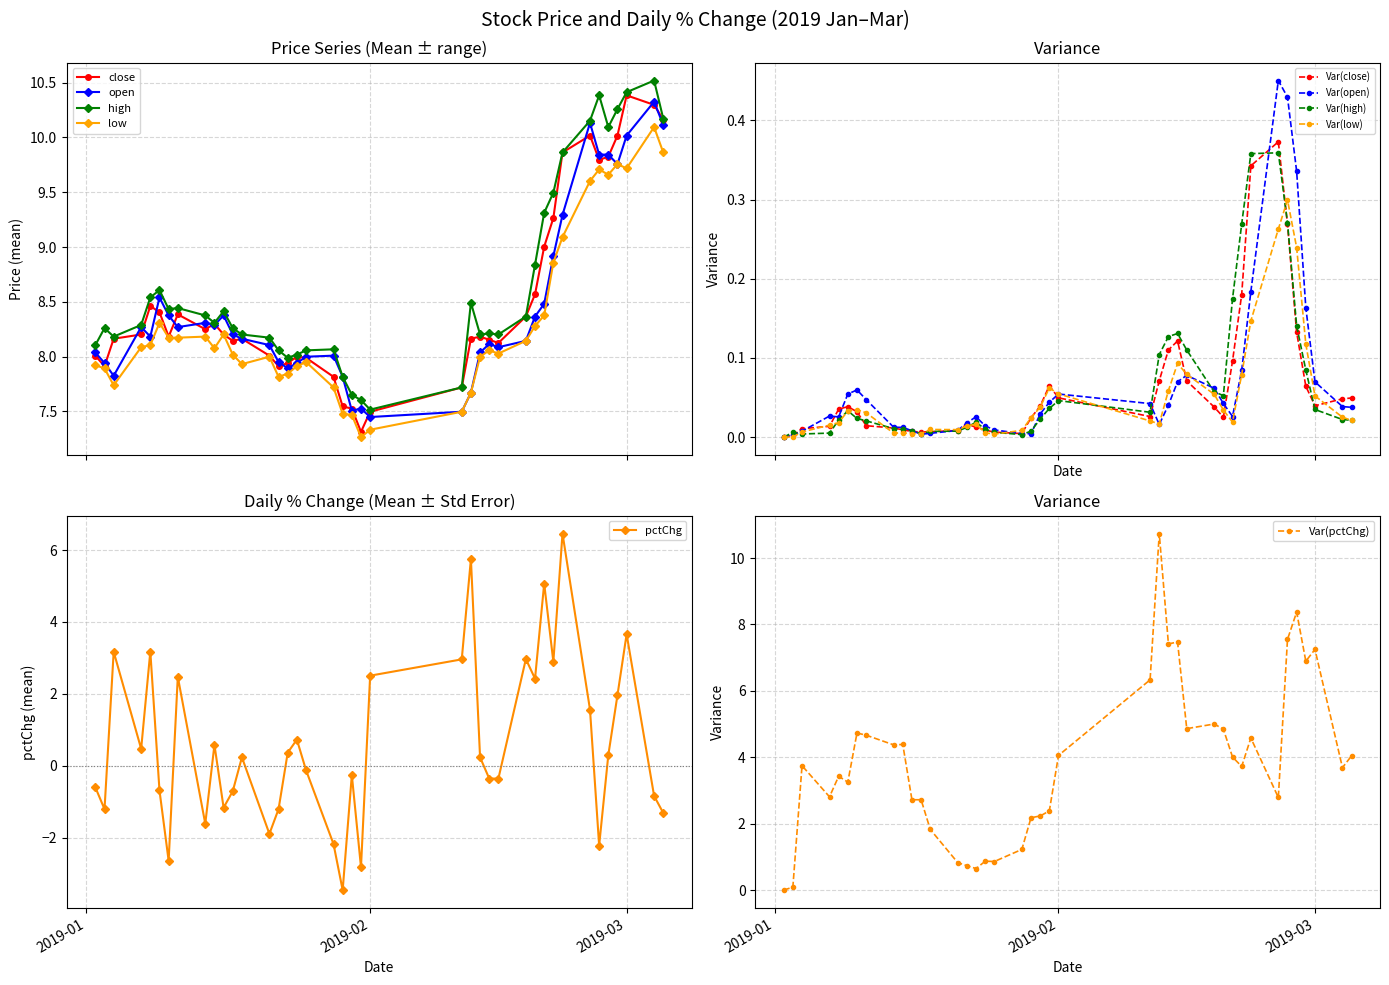

What is the highest value of the low series?

10.1